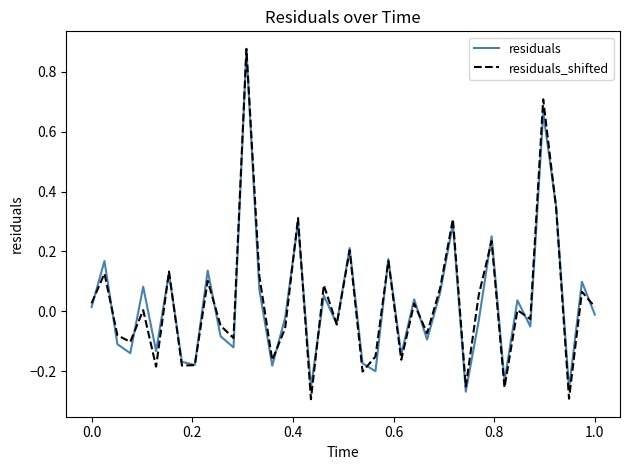

At how many categories does at least one series exceed 0?

21